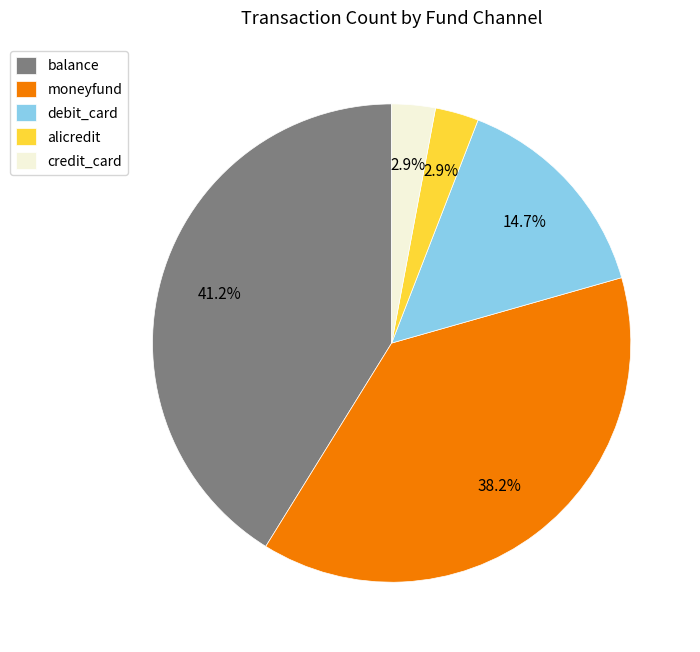

Between credit_card and moneyfund, which is larger?

moneyfund